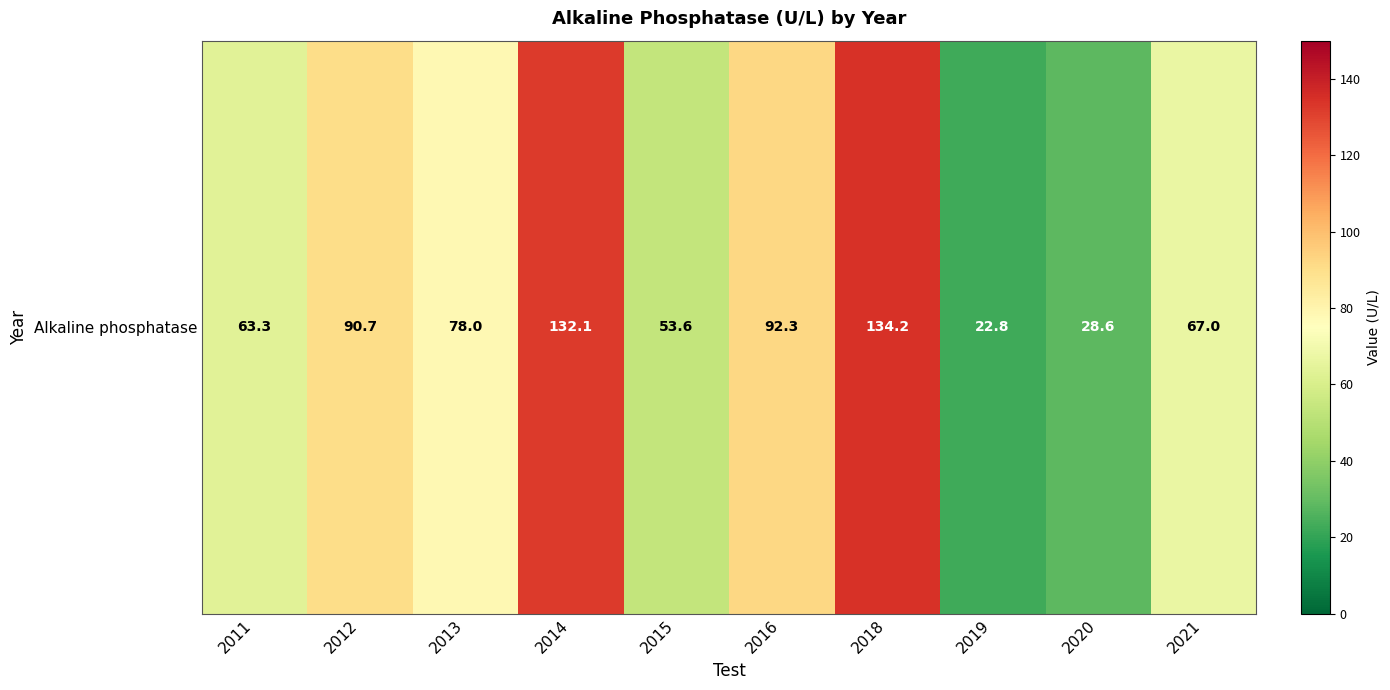

Reading right to left, what are all the values shown in this chart?

2021=67.0	2020=28.6	2019=22.8	2018=134.2	2016=92.3	2015=53.6	2014=132.1	2013=78.0	2012=90.7	2011=63.3